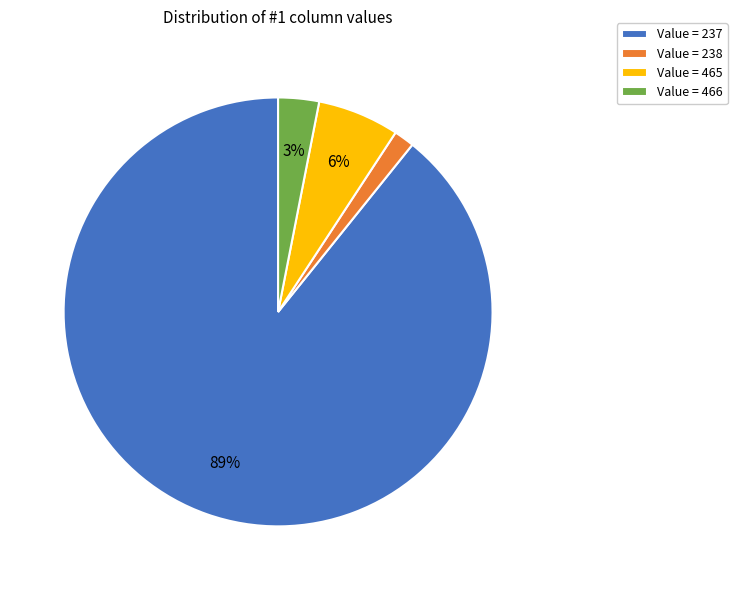

How many slices are in this pie chart?

4